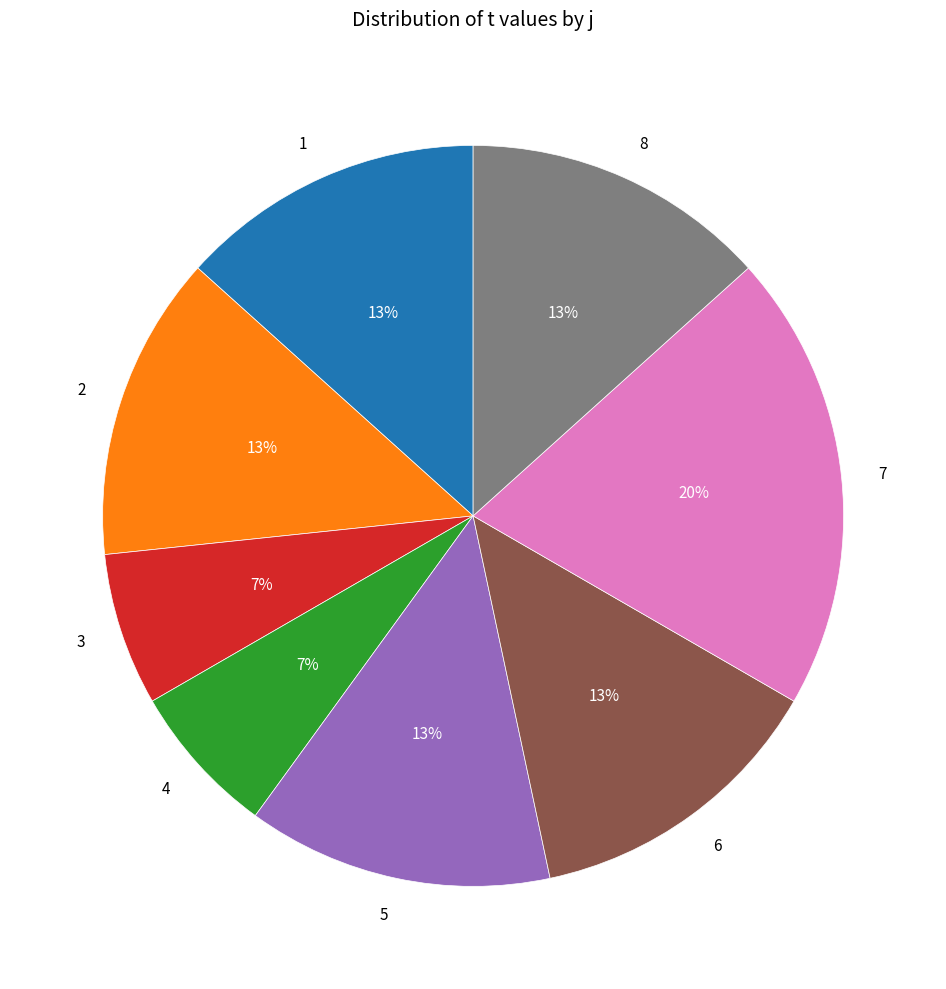

To the nearest percent, what is the average slice percentage?

12%